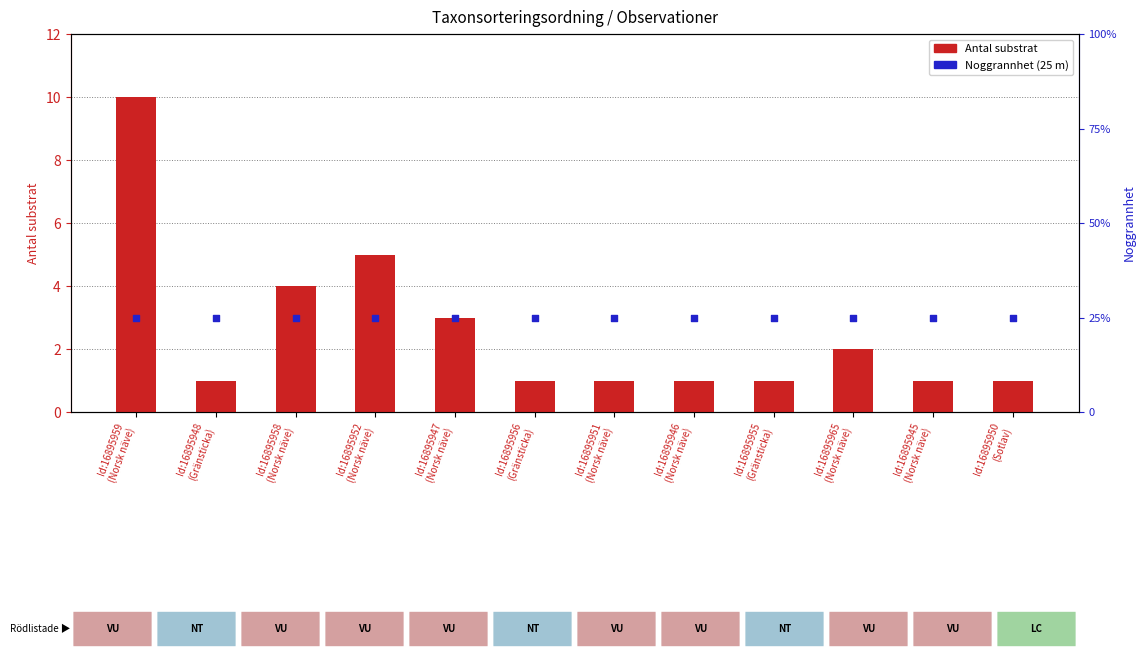

At how many categories does at least one series exceed 2?

12